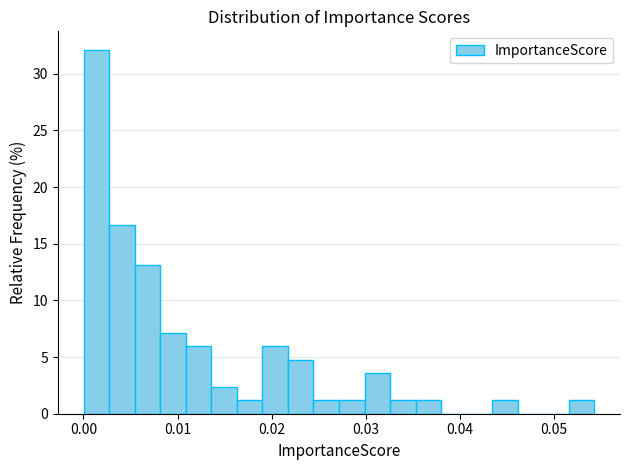

Read against the x-axis, roughly where is the centre of the tallest bar?

0.001